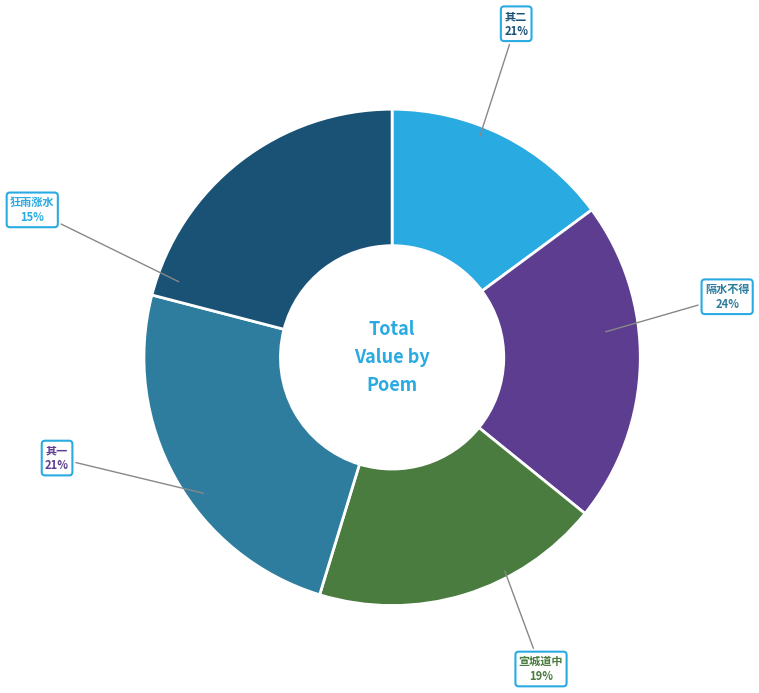

Rank the categories by value from lowest to highest.

狂雨涨水不得渡河怀俞大松斋, 宣城道中阻水不得上, 高苕峰陈莘野刘纯吾三公隔水不得相见 其一, 高苕峰陈莘野刘纯吾三公隔水不得相见 其二, 高苕峰陈莘野刘纯吾三公隔水不得相见